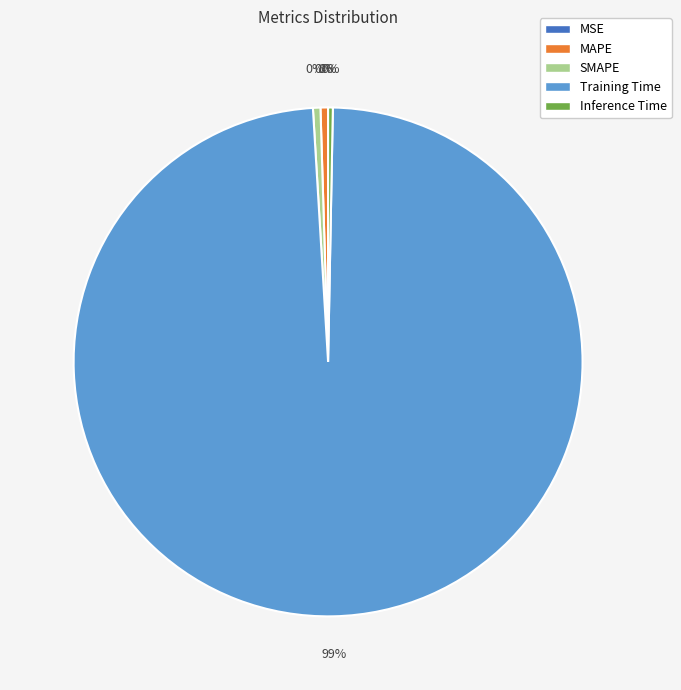

True or false: MAPE accounts for 0% of the total.

True